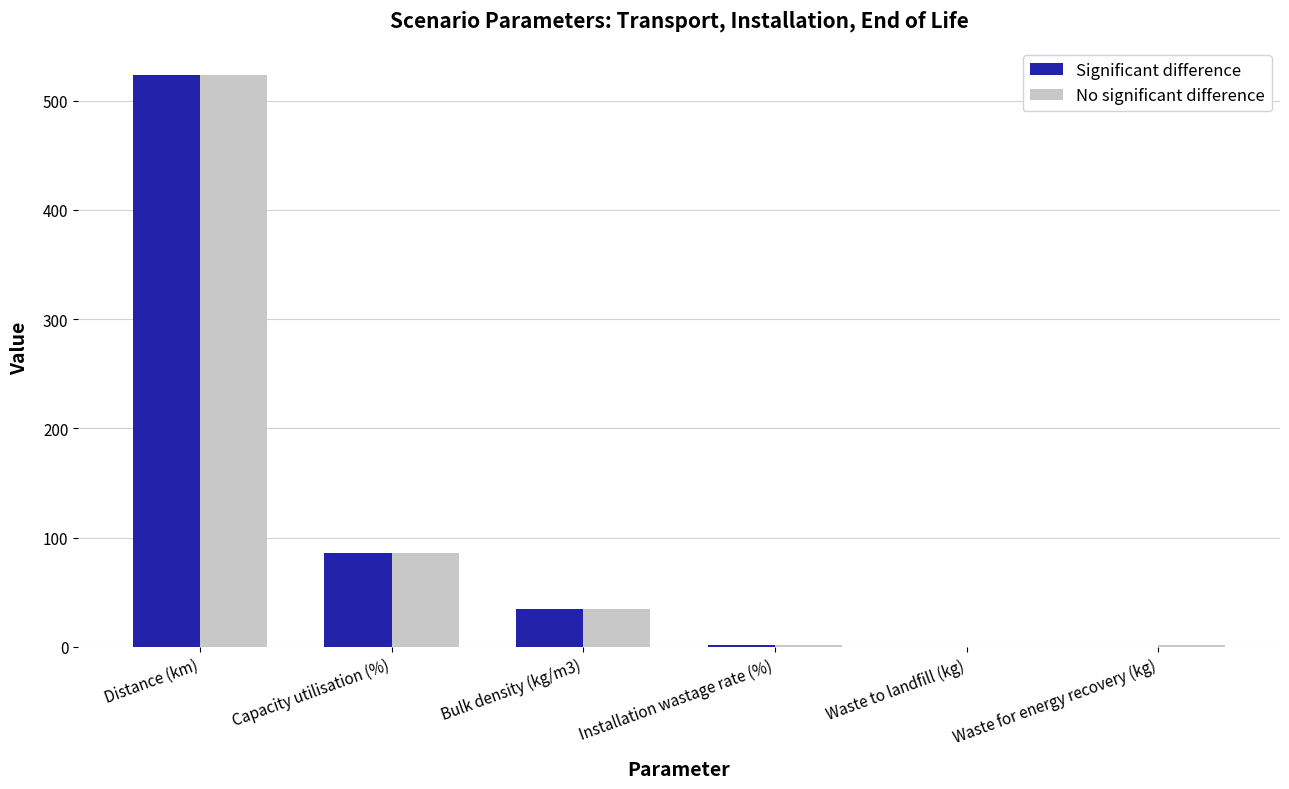

Which series changed the most between Bulk density (kg/m3) and Waste to landfill (kg)?

Significant difference